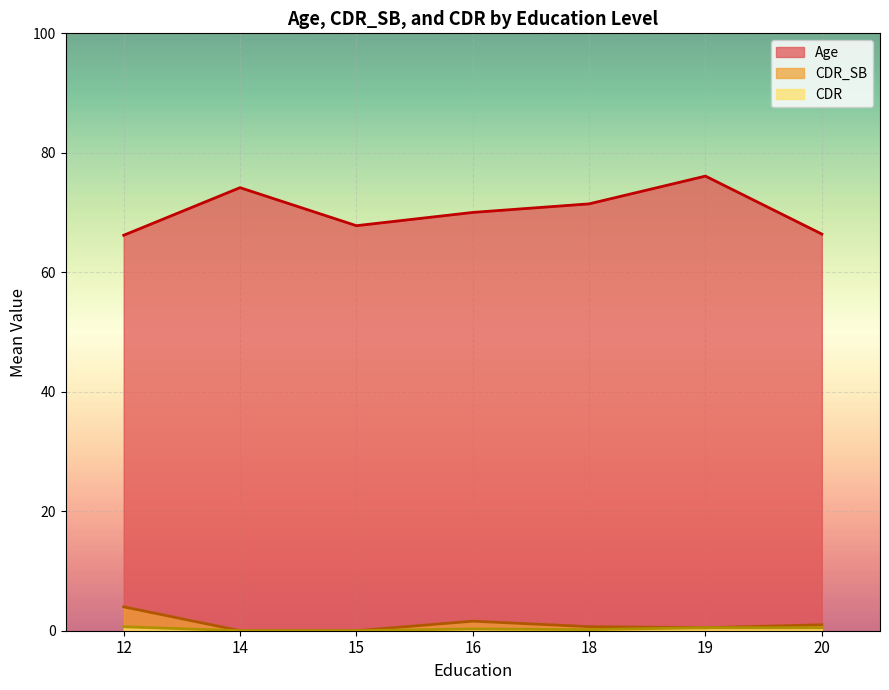

What is the average value of the CDR series?

0.3